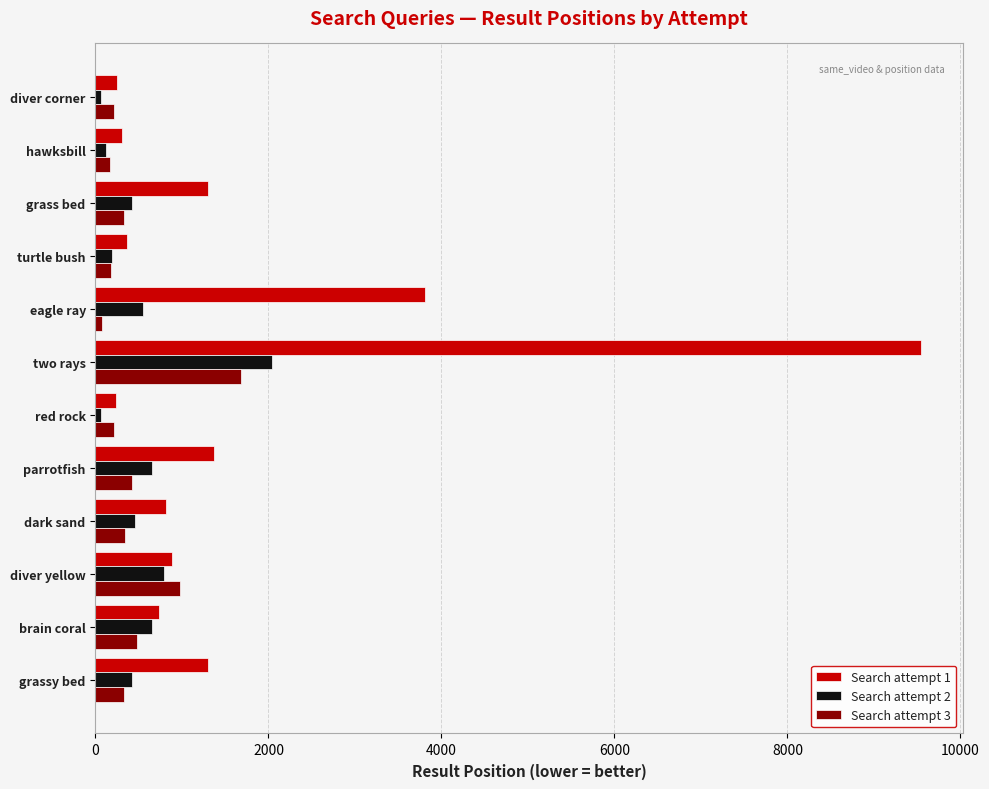

Which series has the largest total across all categories?

Search attempt 1